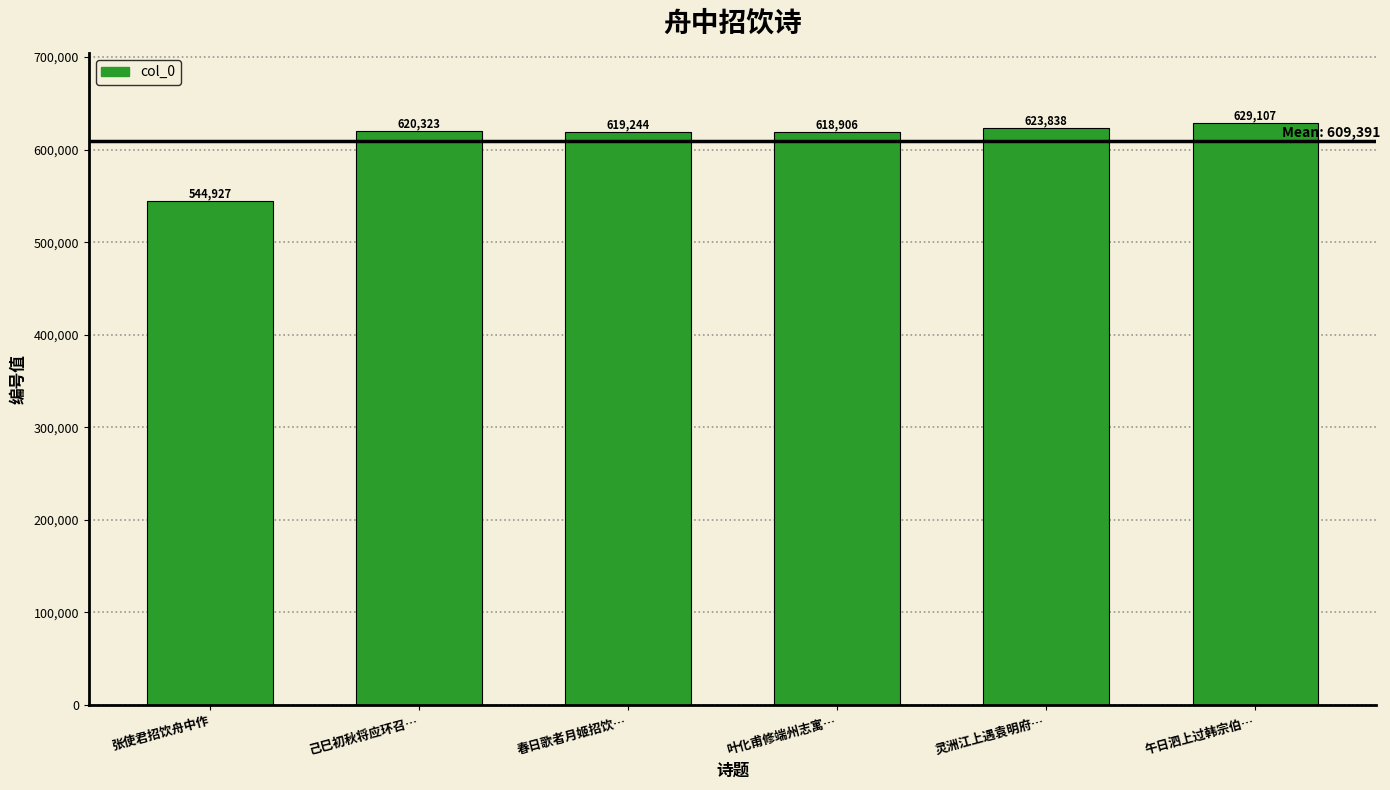

Reading left to right, list all the values displayed in this chart.

544927	620323	619244	618906	623838	629107